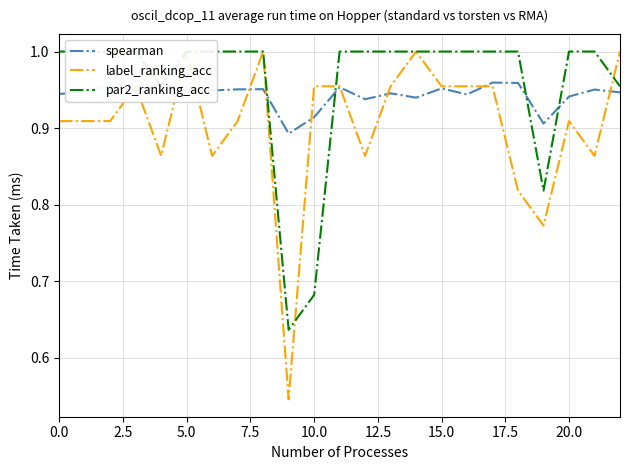

How many lines are shown in the chart?

3